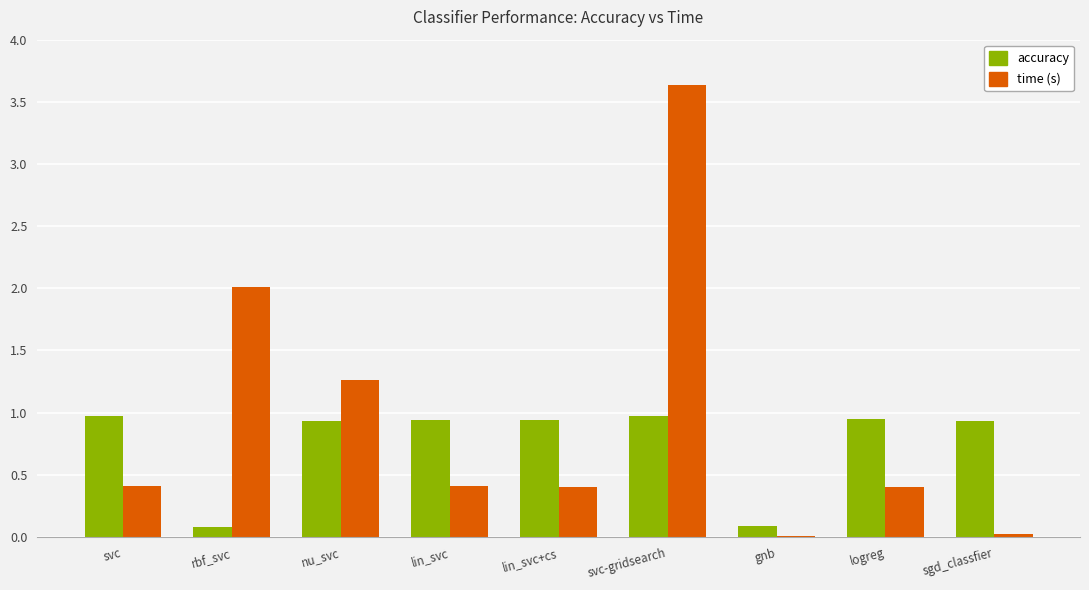

At which category is the sum across all series the highest?

svc-gridsearch